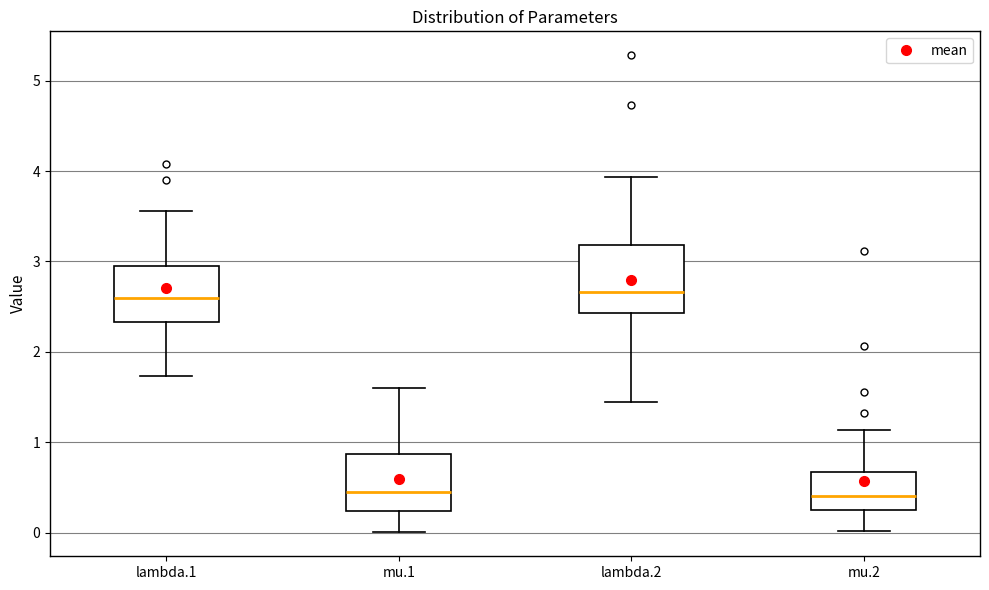

Reading left to right, transcribe this box plot: for each box, give where its median line is, the range the box spans, and where its two whiskers end, as read against the y-axis. The values are not printed on the chart, so give them approximately, as read against the axis.

lambda.1: median 2.6, box 2.3 to 3.0, whiskers 1.7 to 3.6
mu.1: median 0.4, box 0.2 to 0.9, whiskers 0.0 to 1.6
lambda.2: median 2.7, box 2.4 to 3.2, whiskers 1.4 to 3.9
mu.2: median 0.4, box 0.3 to 0.7, whiskers 0.0 to 1.1